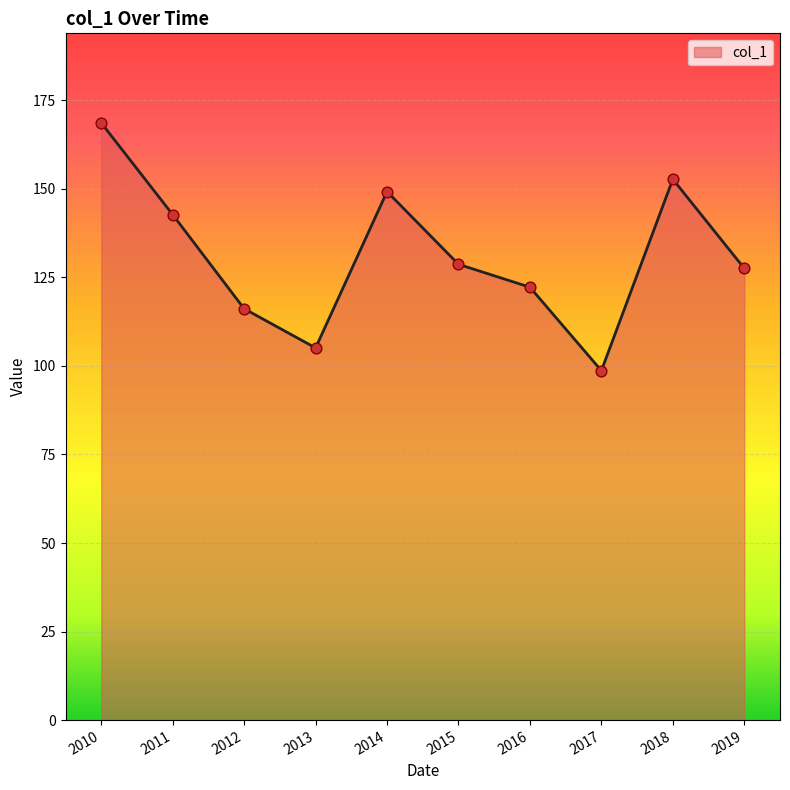

What is the ratio of the value at 2011 to the value at 2016?

1.2